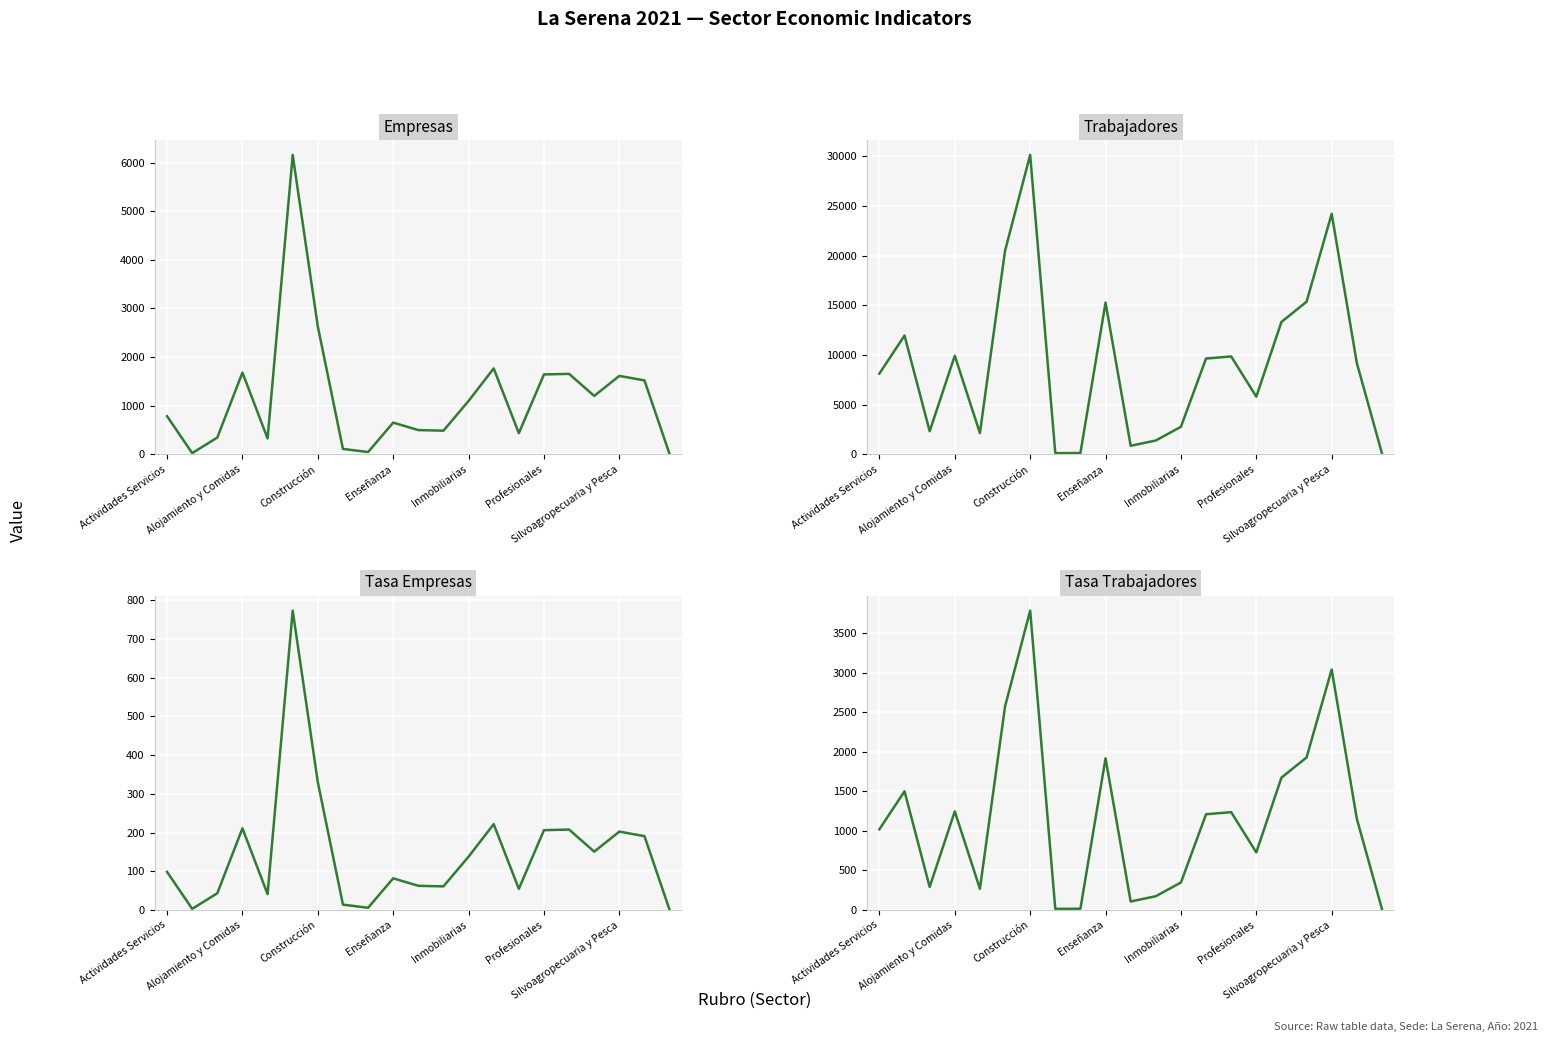

What position from the left is 10?

11